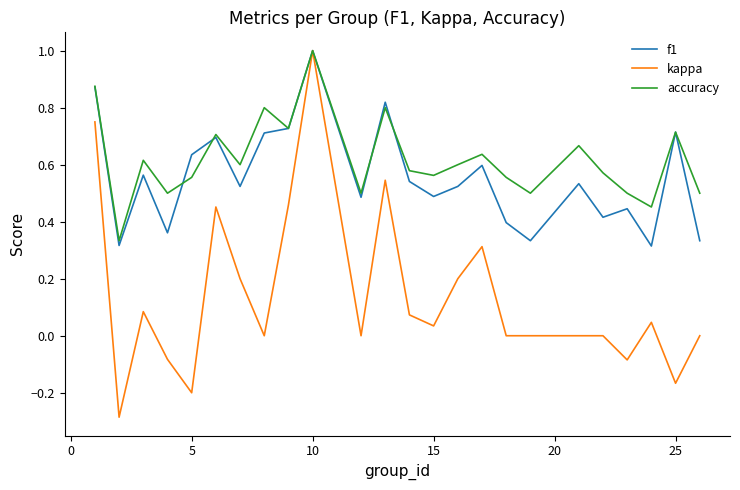

What is the highest value of the f1 series?

1.0